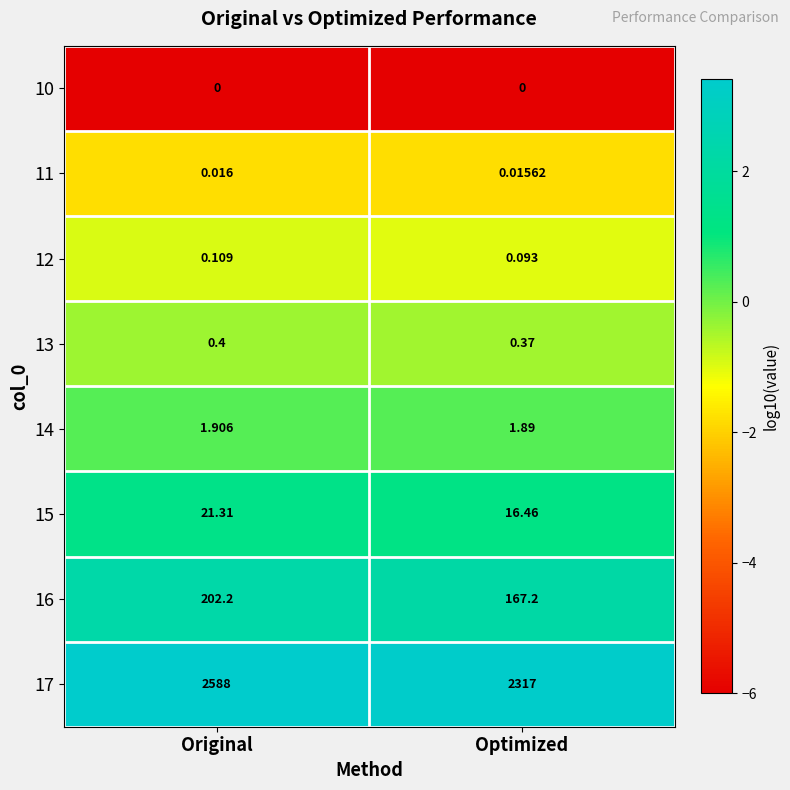

How many distinct data groups are displayed?

8